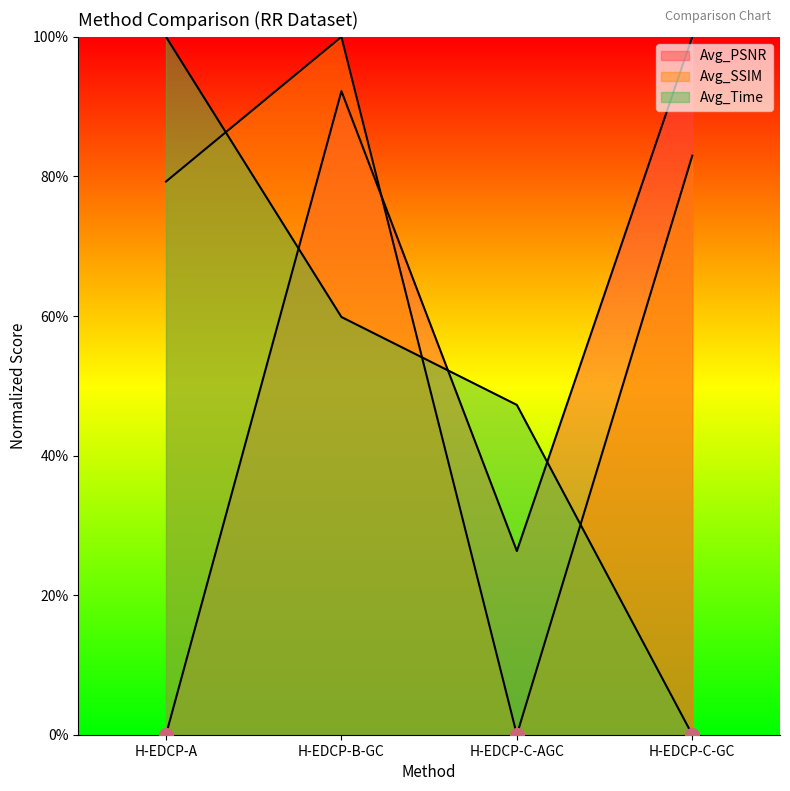

Between which two adjacent categories do Avg_PSNR and Avg_Time first intersect?

H-EDCP-A and H-EDCP-B-GC